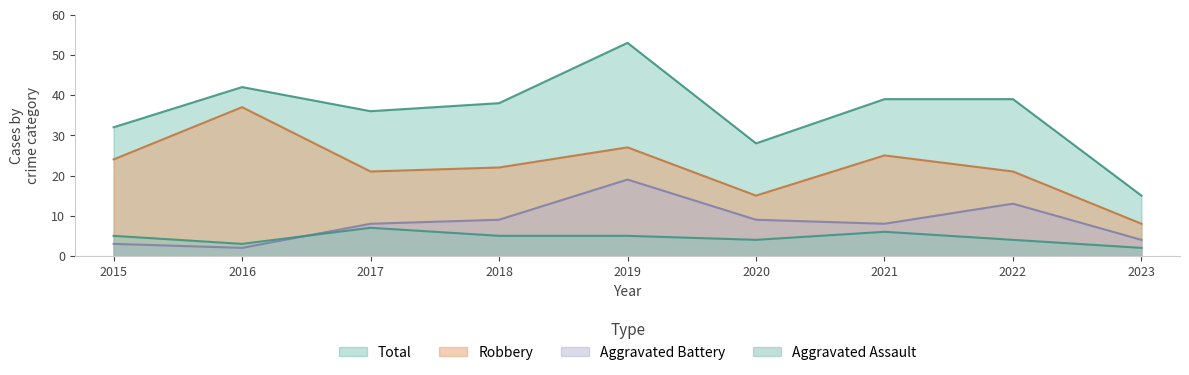

What is the difference between the highest and lowest values at 2017?

29